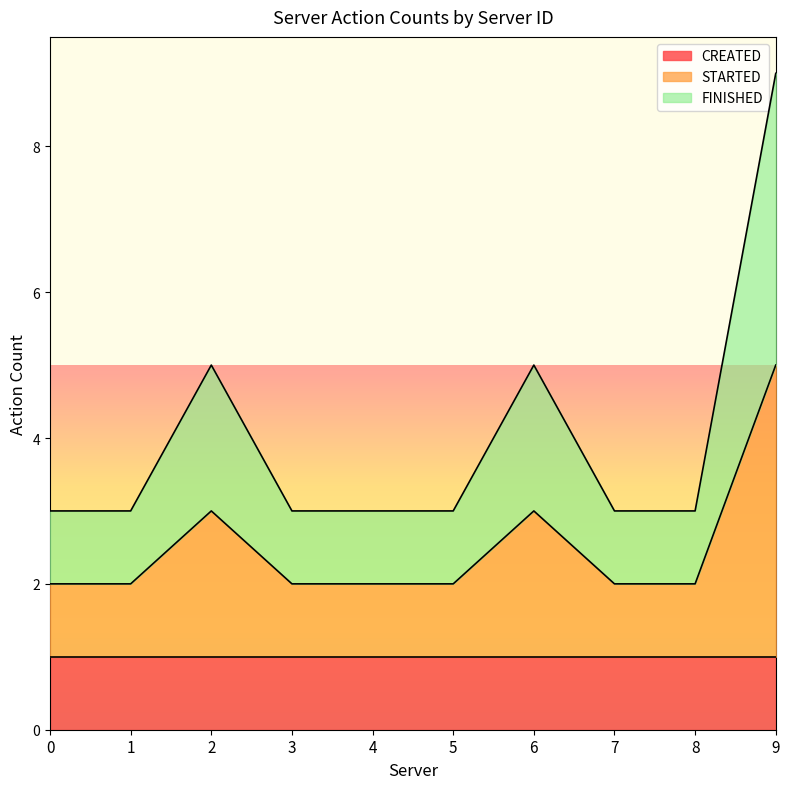

Between 3 and 9, which series saw the biggest shift?

FINISHED